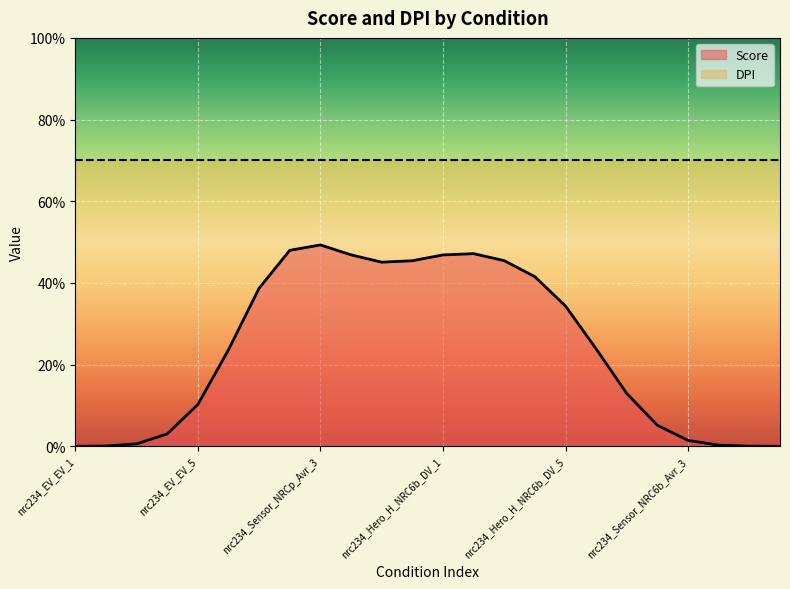

How many distinct data groups are displayed?

2